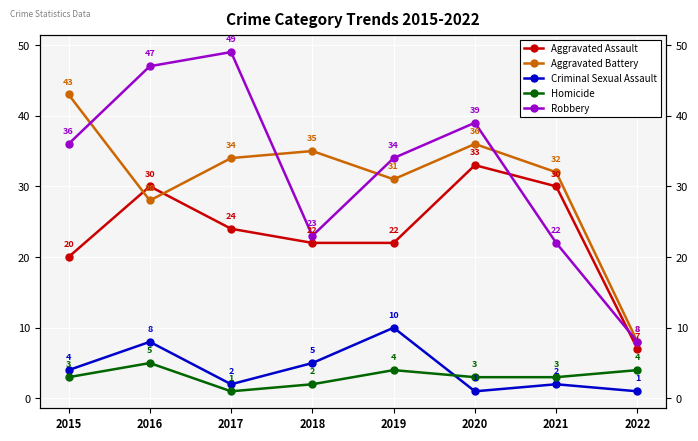

What is the value of the Robbery point at the 2nd from the left?

47